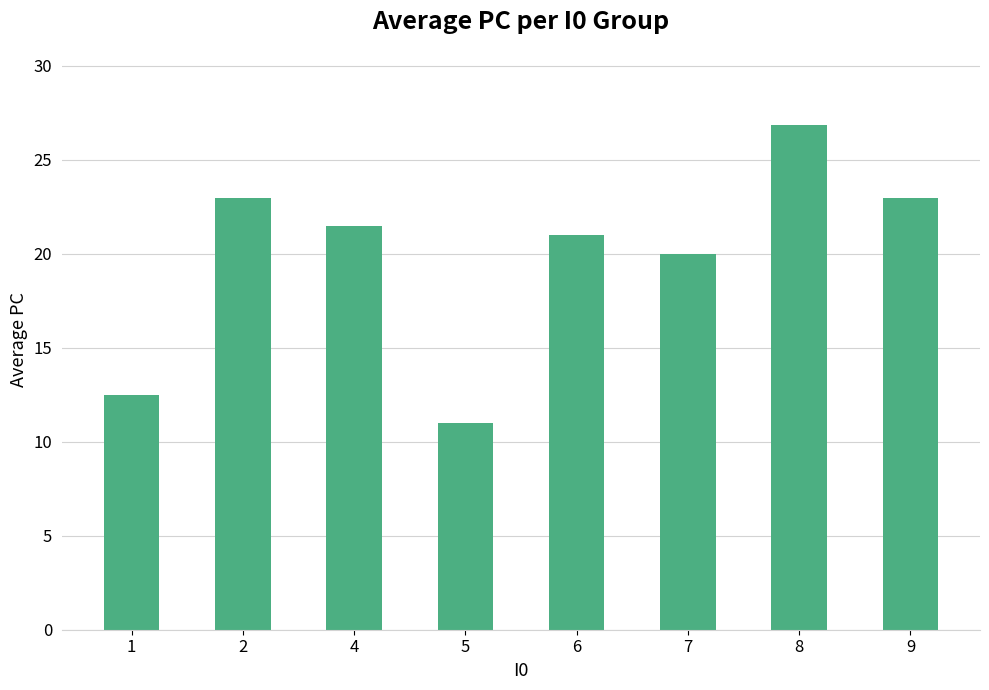

What is the difference between the values at 6 and 2?

2.0